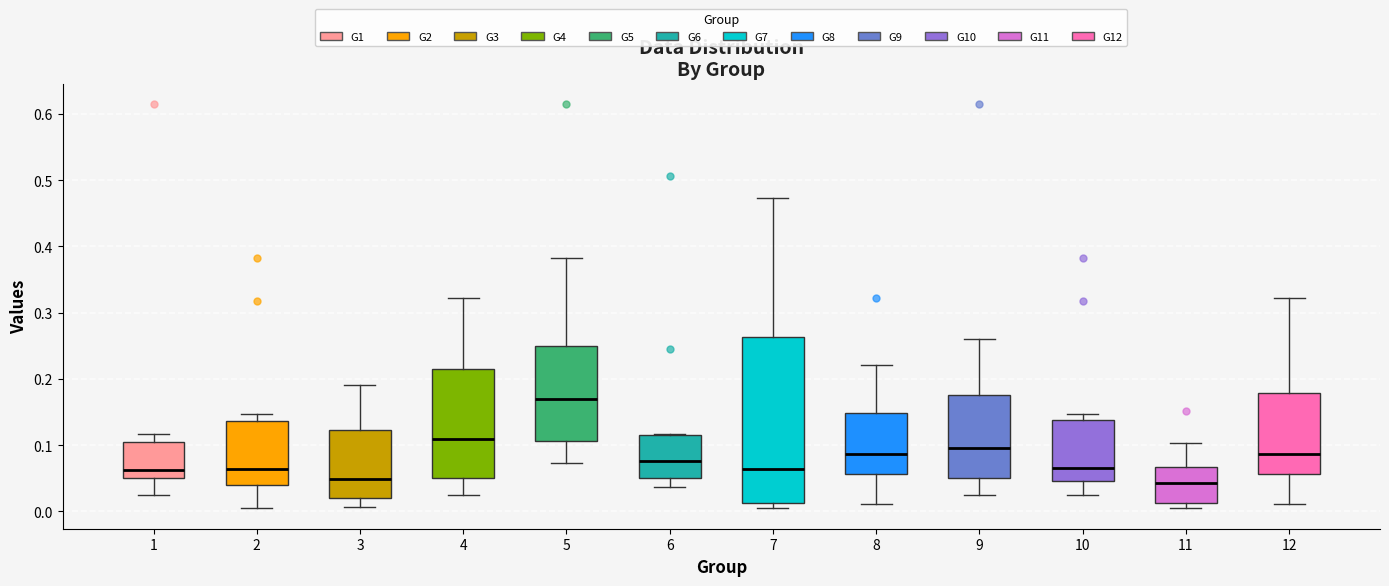

Which box is the tallest, from its lower edge to its upper edge?

7